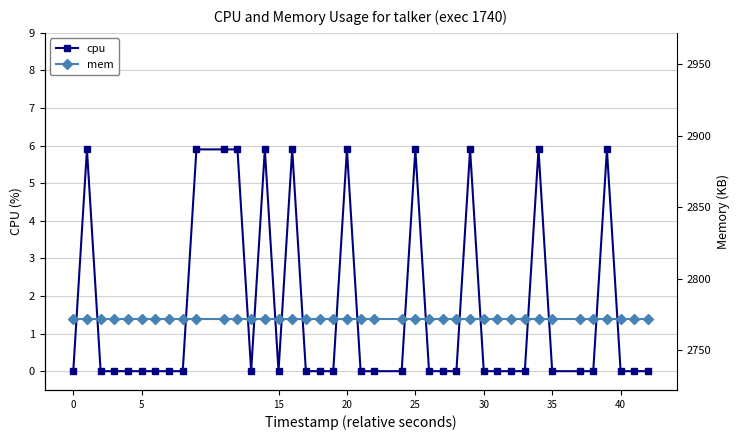

Is this an area chart (filled region under the line)?

No